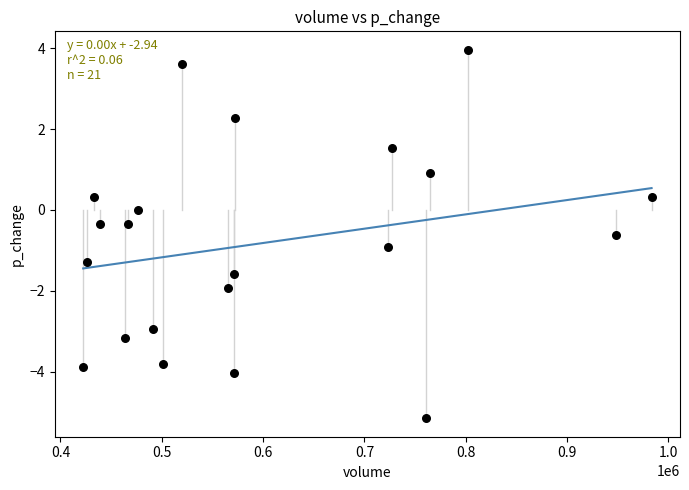

What is the range of Y values (max minus min)?

9.1